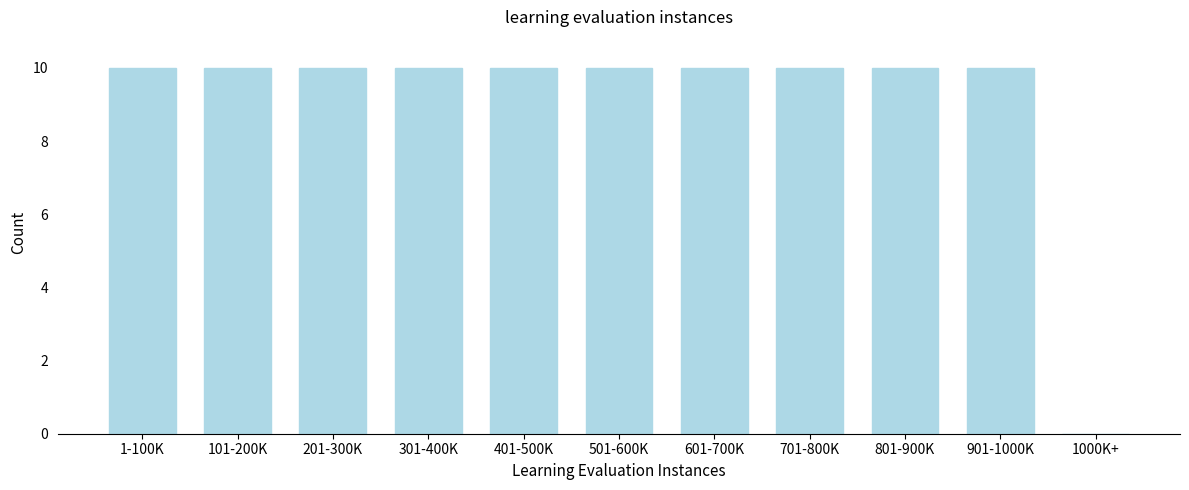

Reading left to right, what are all the values shown in this chart?

1-100K=10	101-200K=10	201-300K=10	301-400K=10	401-500K=10	501-600K=10	601-700K=10	701-800K=10	801-900K=10	901-1000K=10	1000K+=0